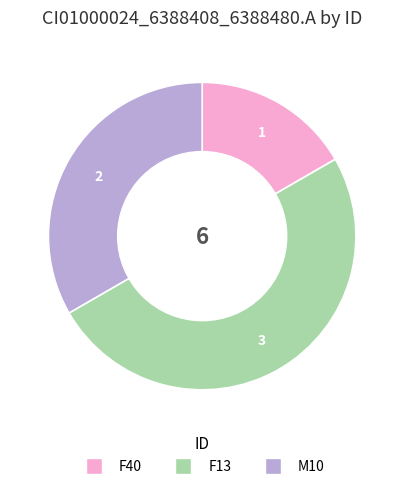

How many slices are in this pie chart?

3